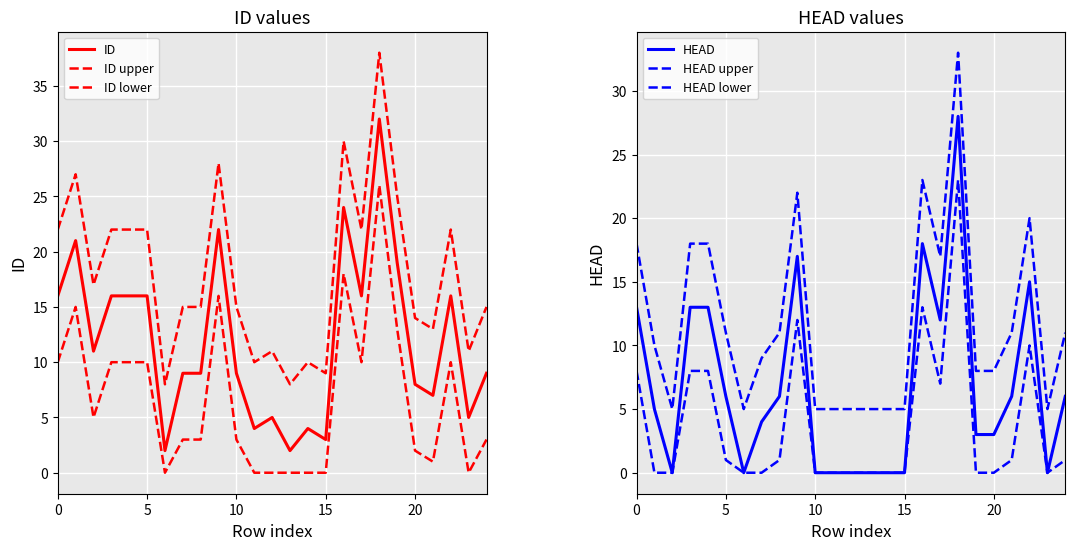

At 8, list the series in order from largest to smallest.

ID upper, HEAD upper, ID, HEAD, ID lower, HEAD lower